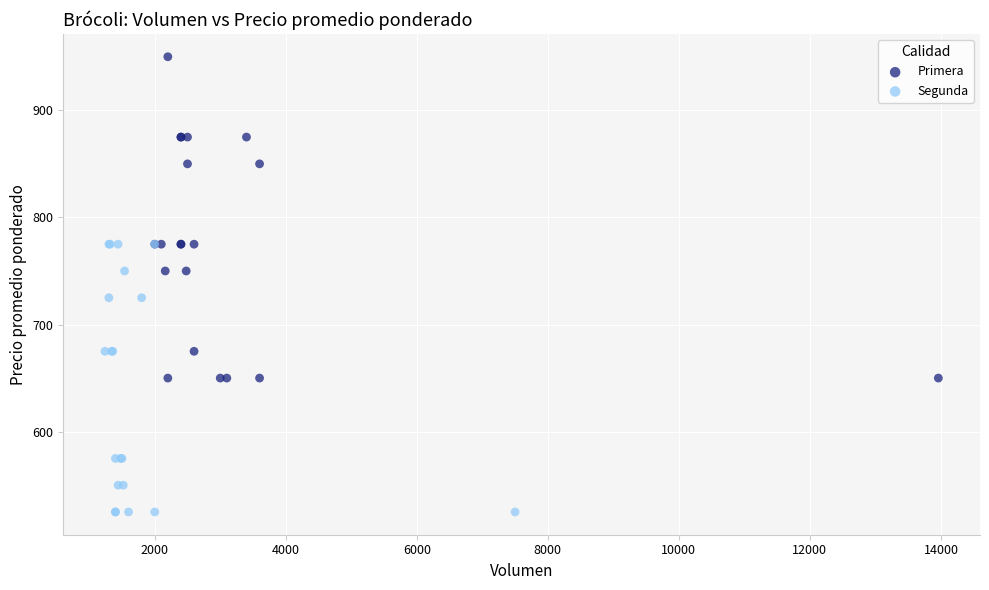

Which series reaches the maximum Y coordinate?

Primera